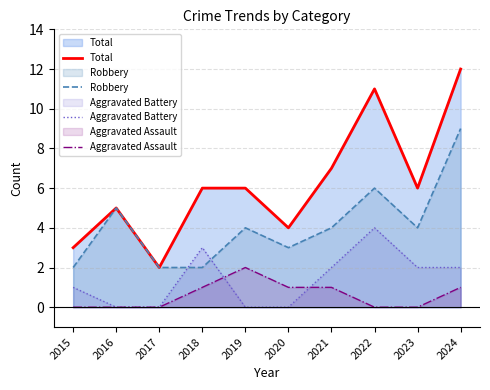

How many Aggravated Battery values are between 0 and 2?

8